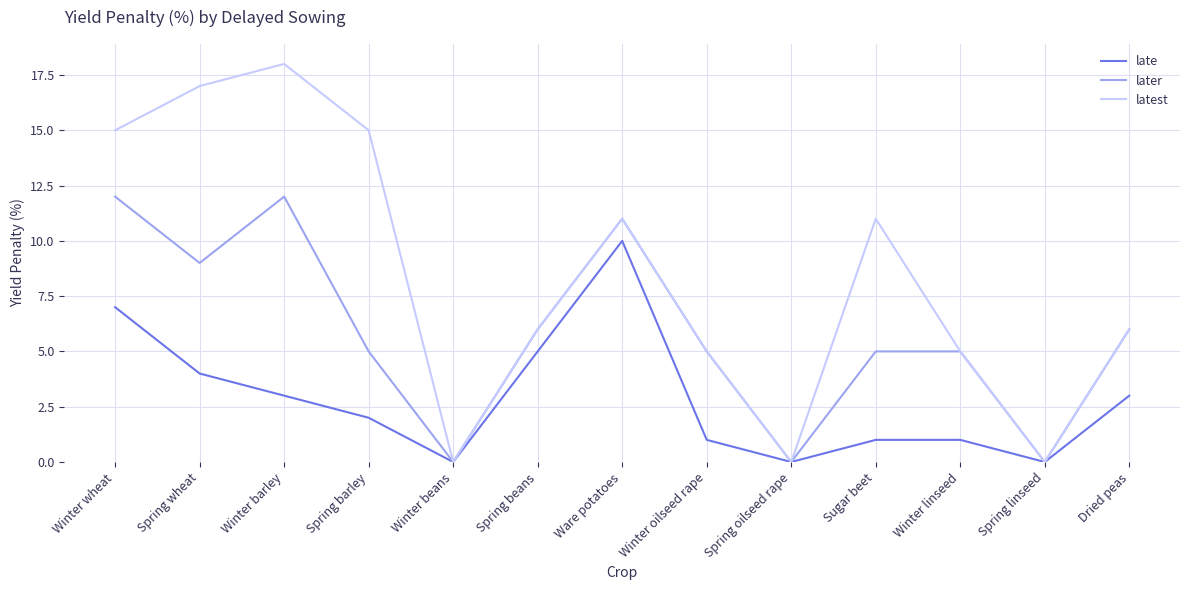

What is the highest value of the later series?

12